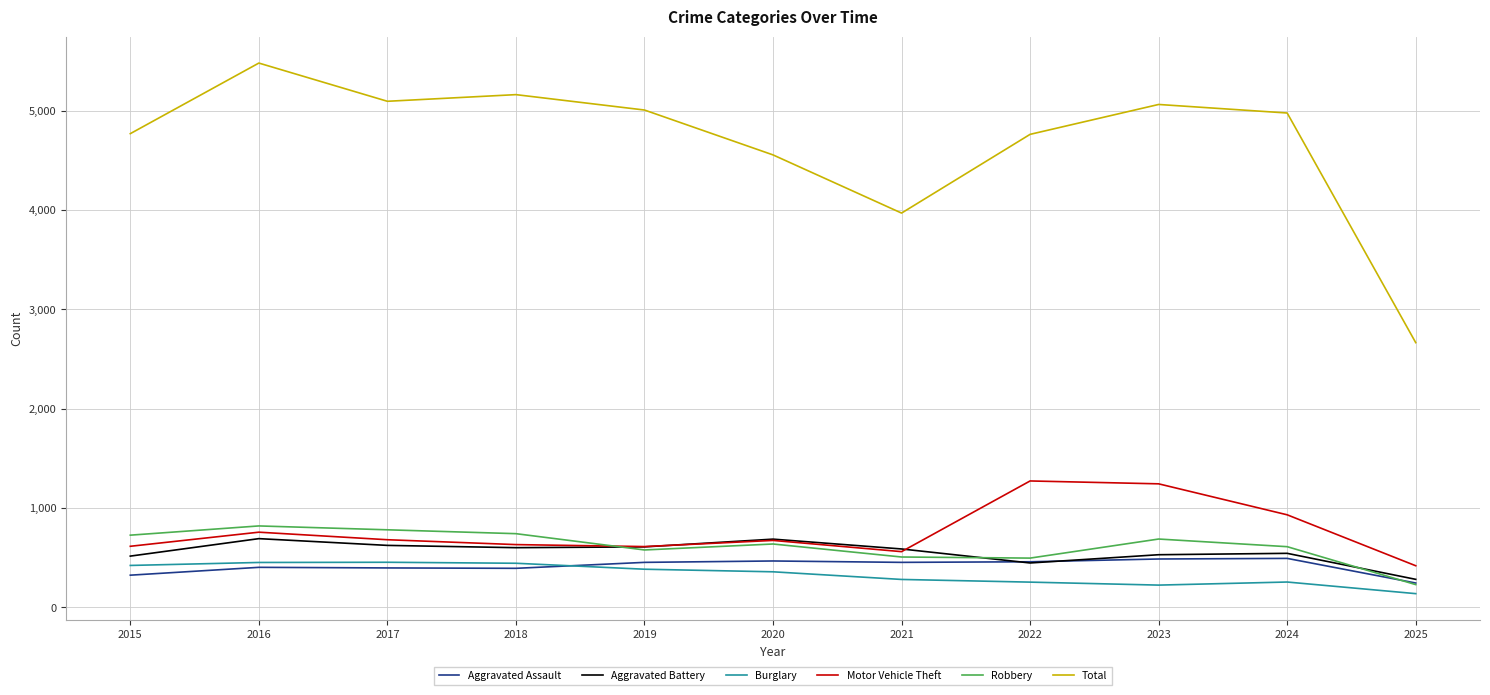

Which series has the largest total across all categories?

Total